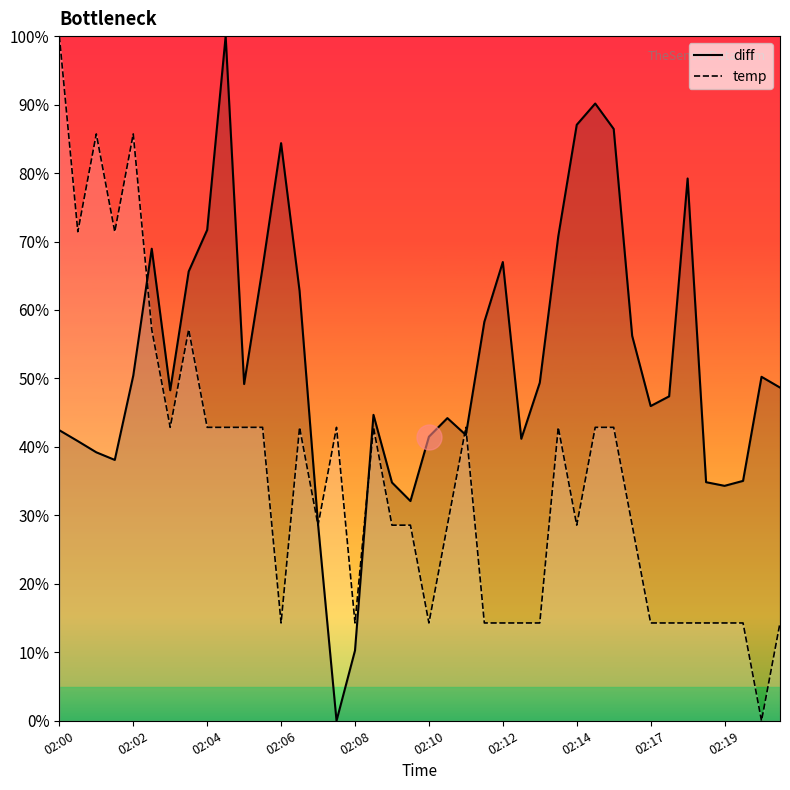

What is the highest value of the temp (line) series?

1.0